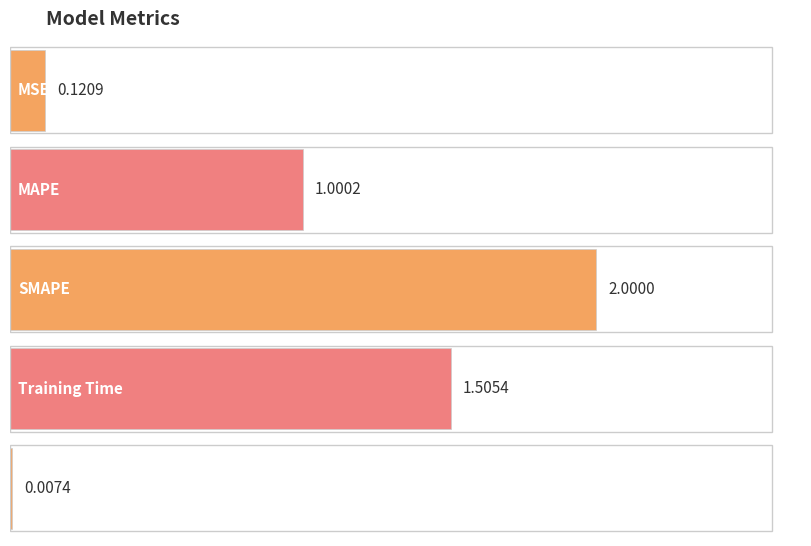

List the labels in order of value, smallest first.

Inference Time, MSE, MAPE, Training Time, SMAPE